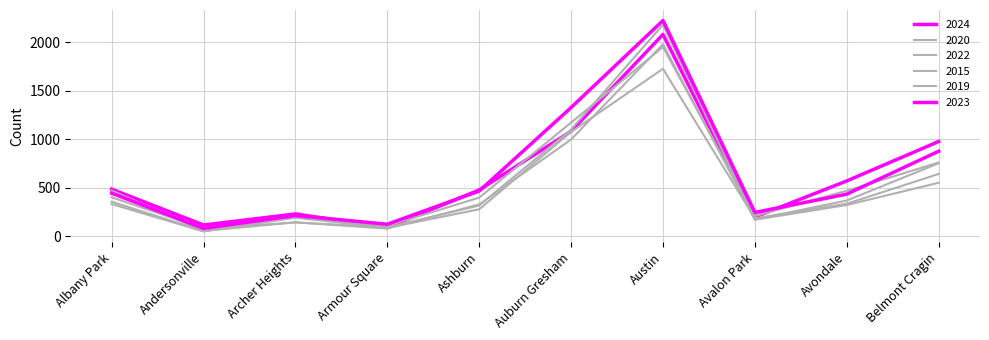

At which category does 2020 reach its first local peak?

Archer Heights